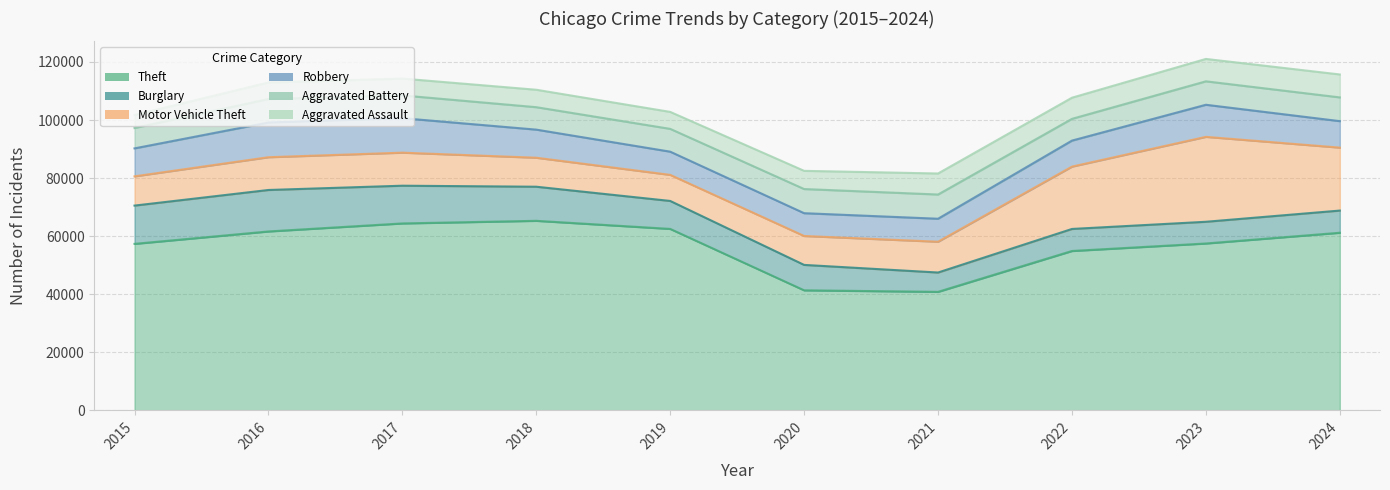

Between 2015 and 2023, which series saw the biggest shift?

Motor Vehicle Theft